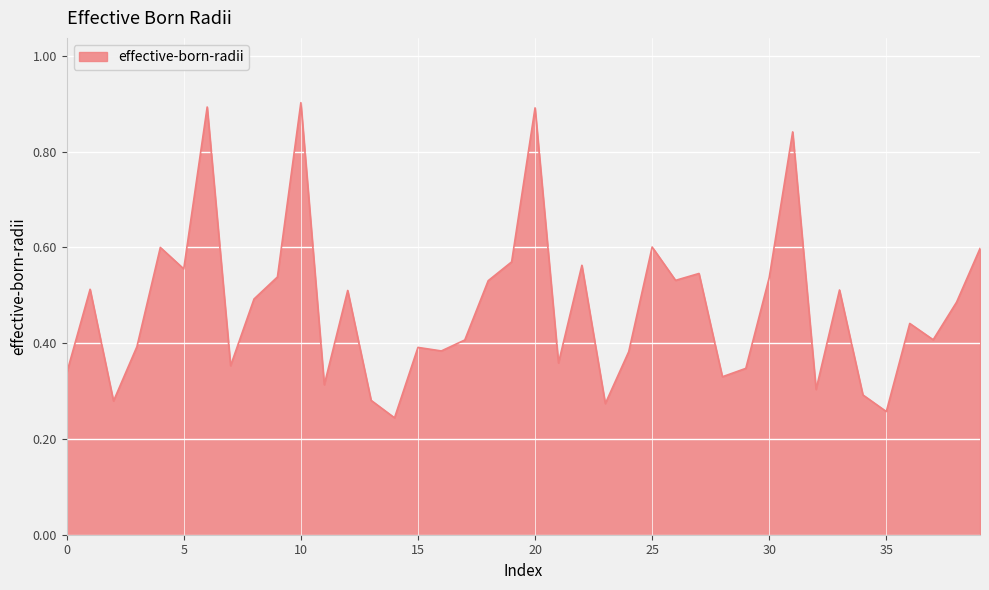

What is the difference between the maximum and minimum values?

0.7